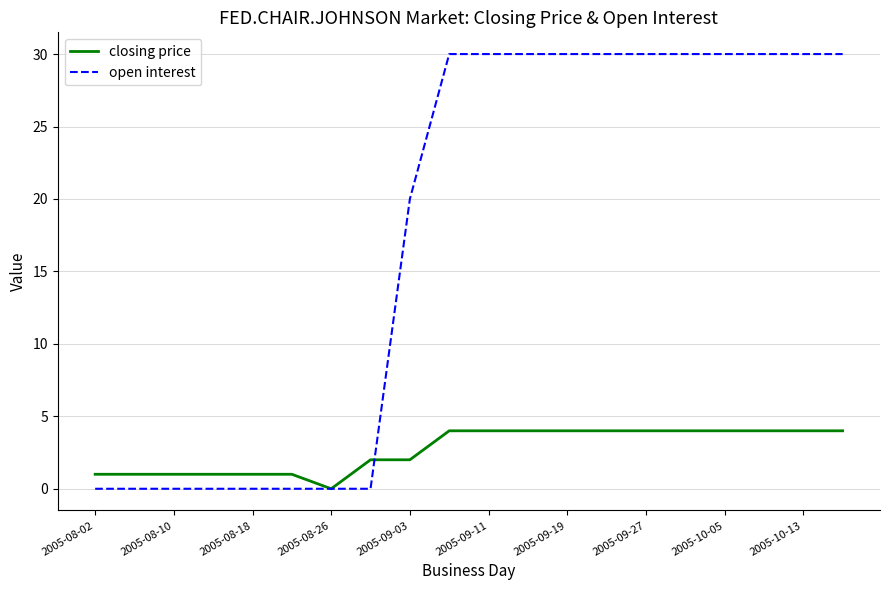

Reading left to right, list all the values displayed in this chart.

closing price: 1	1	1	1	1	1	0	2	2	4	4	4	4	4	4	4	4	4	4	4
open interest: 0	0	0	0	0	0	0	0	20	30	30	30	30	30	30	30	30	30	30	30